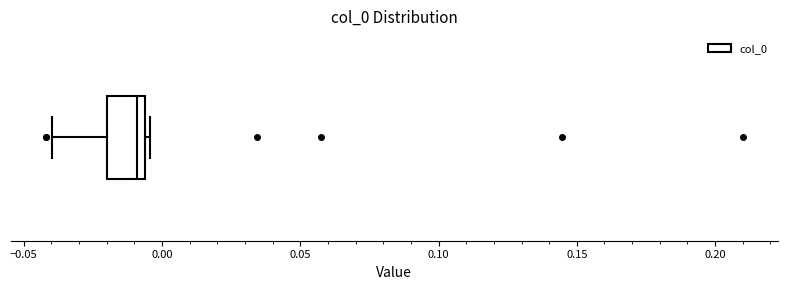

Transcribe this box plot: give where the median line is, the range the box spans, and where the two whiskers end, as read against the x-axis. The values are not printed on the chart, so give them approximately, as read against the axis.

median -0.010, box -0.020 to -0.005, whiskers -0.040 to -0.005